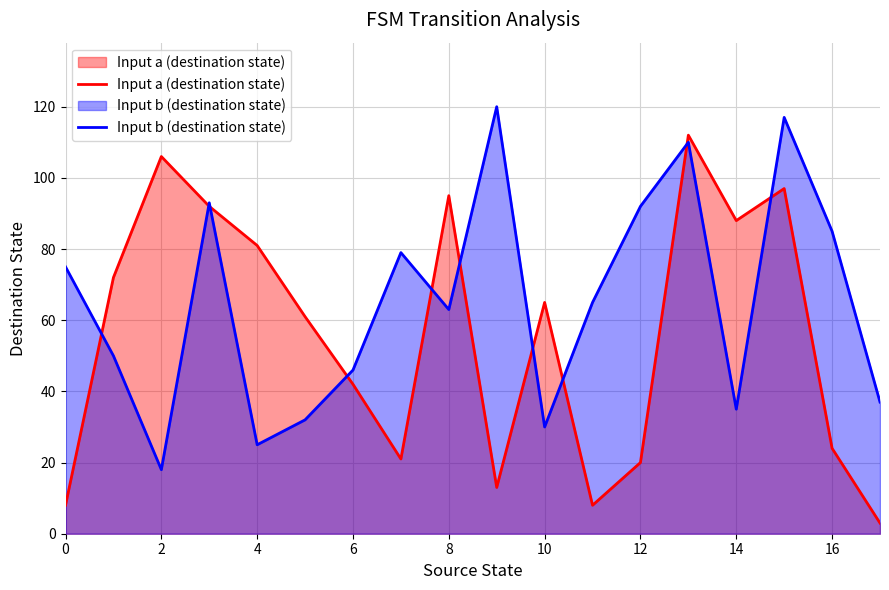

Is it true that Input b (destination state) equals 92 at 12?

True